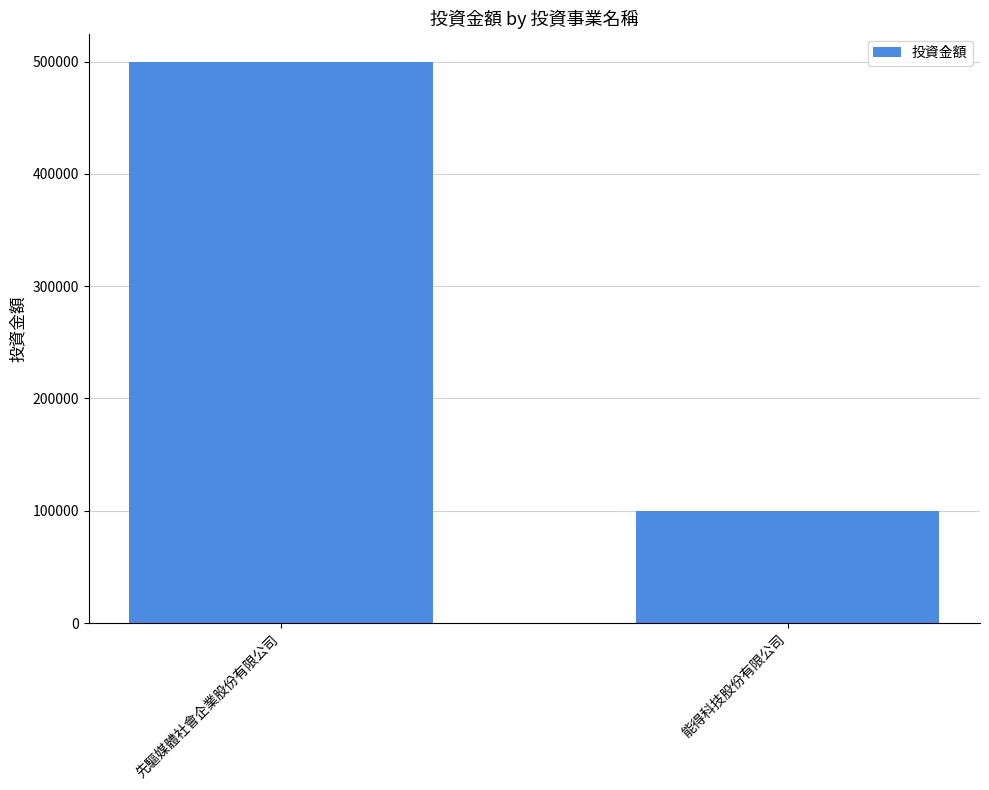

The chart shows a value of 100000 at 能得科技股份有限公司. True or false?

True